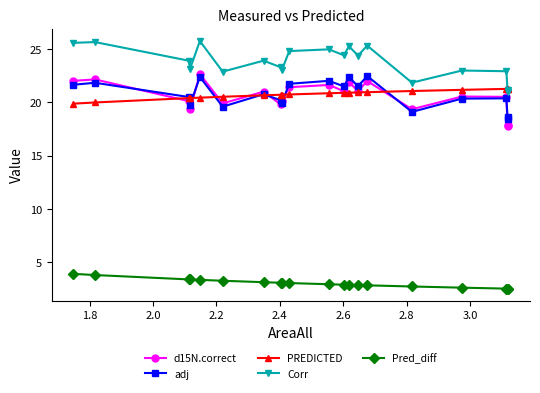

What is the value of the d15N.correct point at the 14th from the left?

21.0